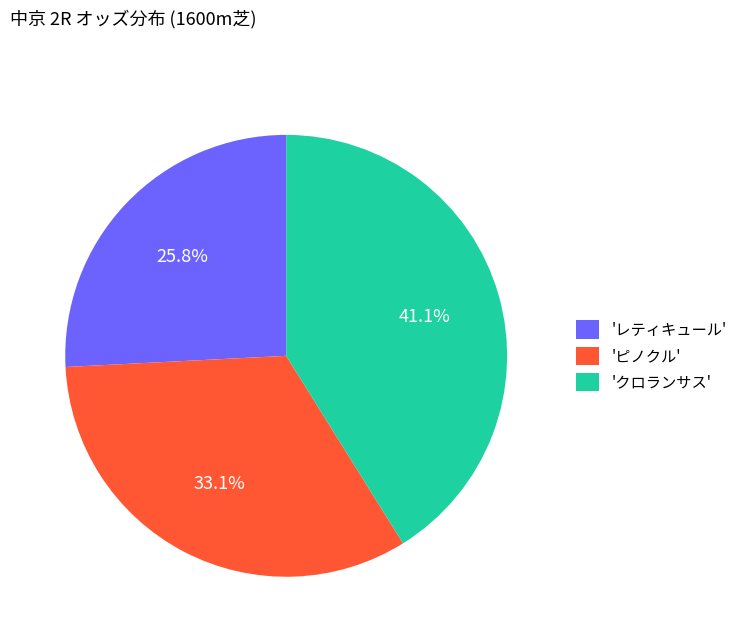

Rank the categories by value from highest to lowest.

'クロランサス', 'ピノクル', 'レティキュール'